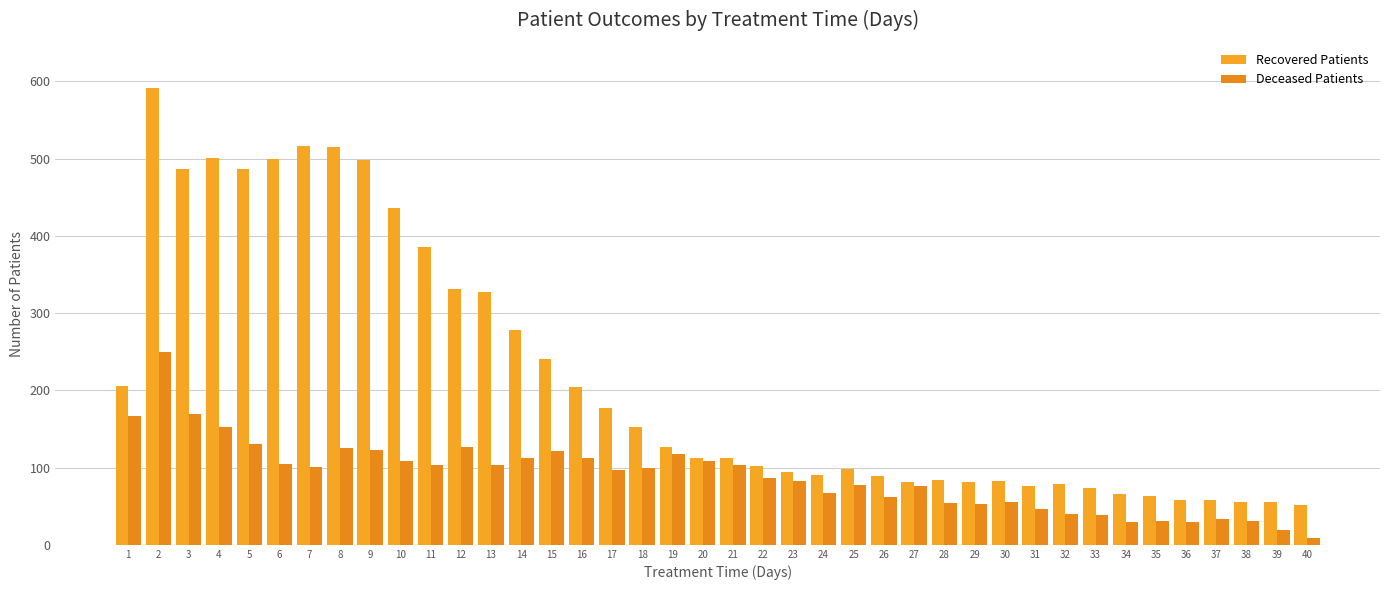

Count the number of data series in this chart.

2